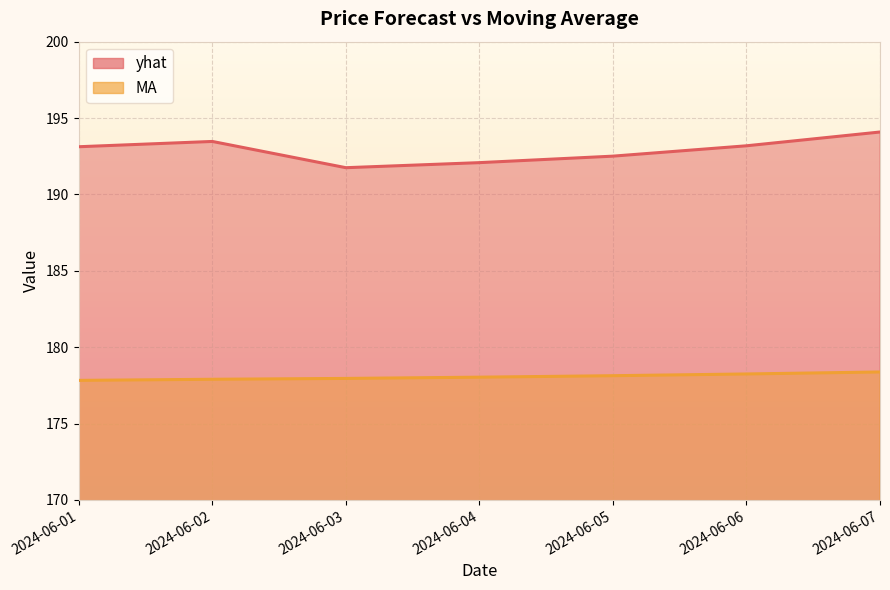

What is the value of the MA point at the 1st from the left?

177.8